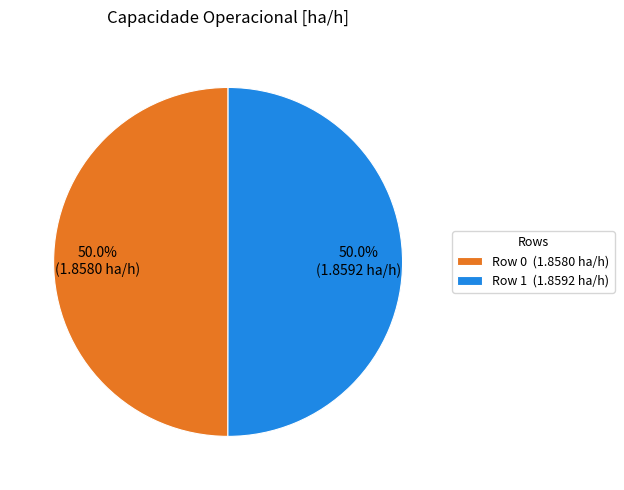

What portion of the pie excludes Row 1?

50.0%